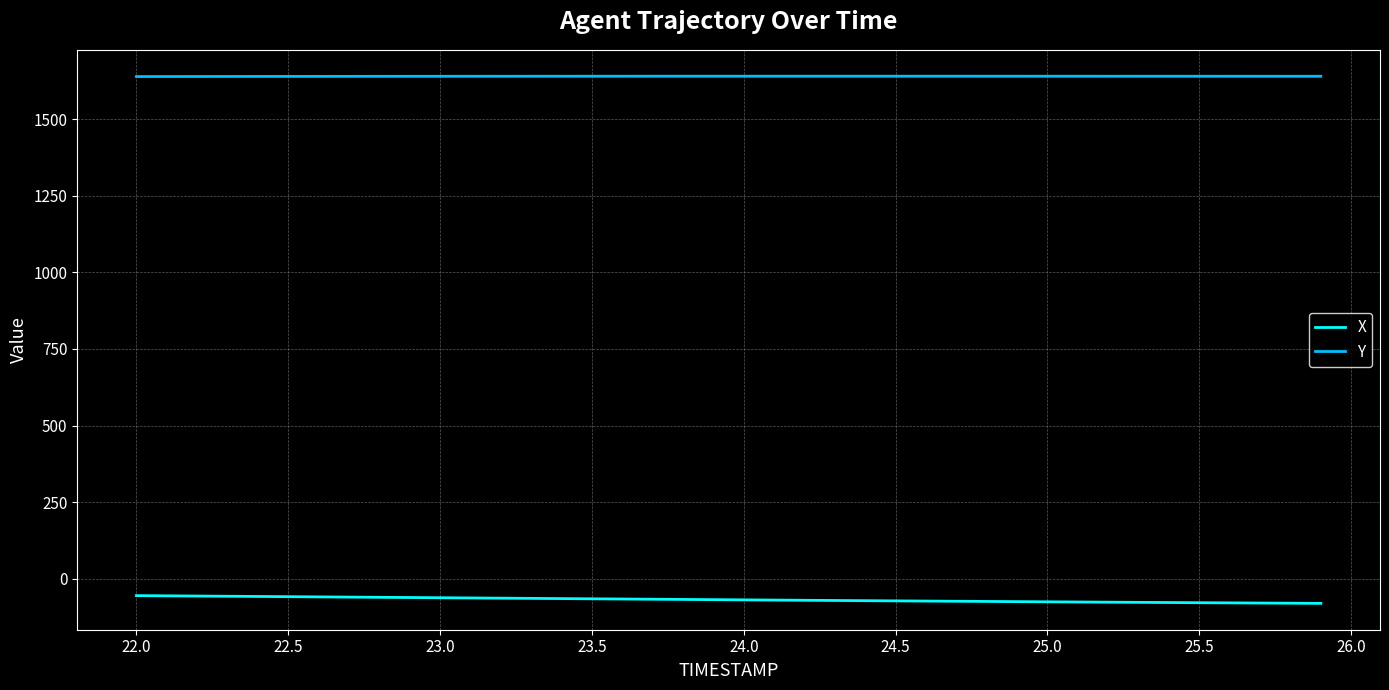

What is the smallest value displayed?

-80.0